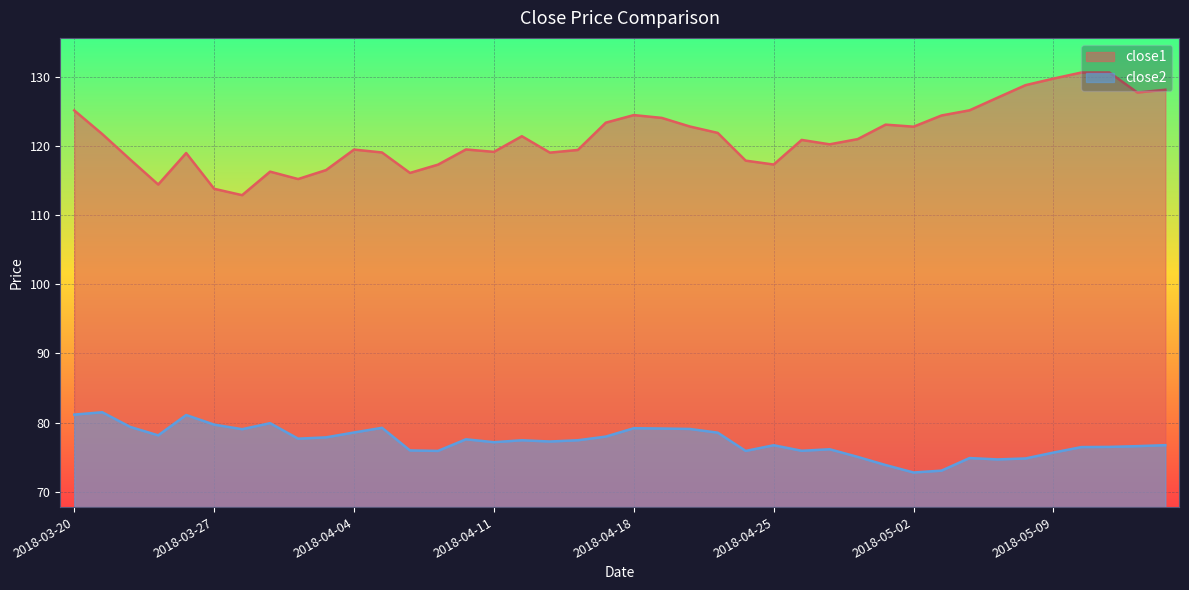

How many data points does each series have?

40